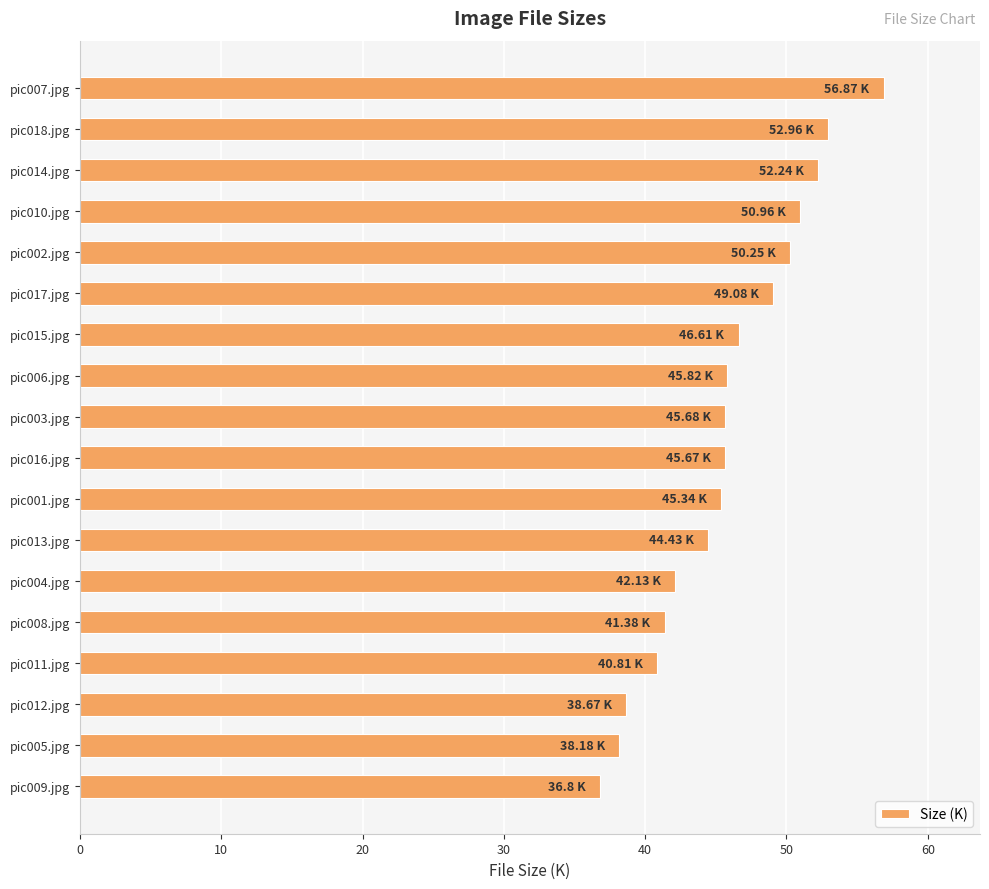

What is the difference between the second highest and second lowest values?

14.8